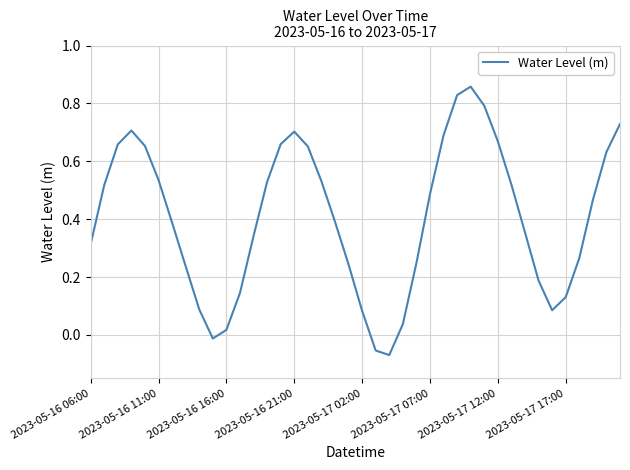

Is this an area chart (filled region under the line)?

No